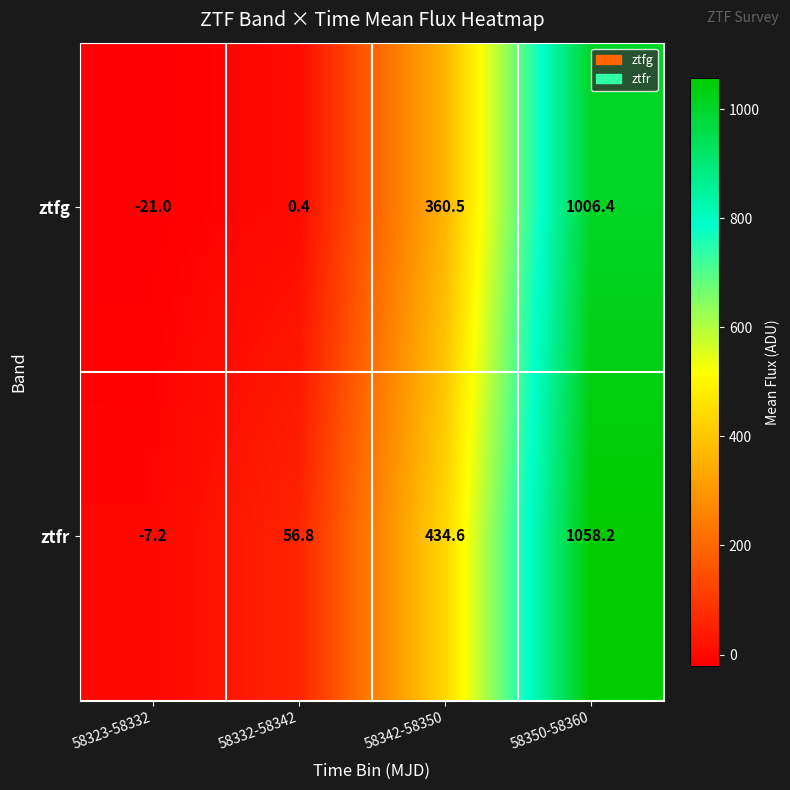

Reading left to right, extract all data points from this chart.

ztfg: -21.0	0.4	360.5	1006.4
ztfr: -7.2	56.8	434.6	1058.2